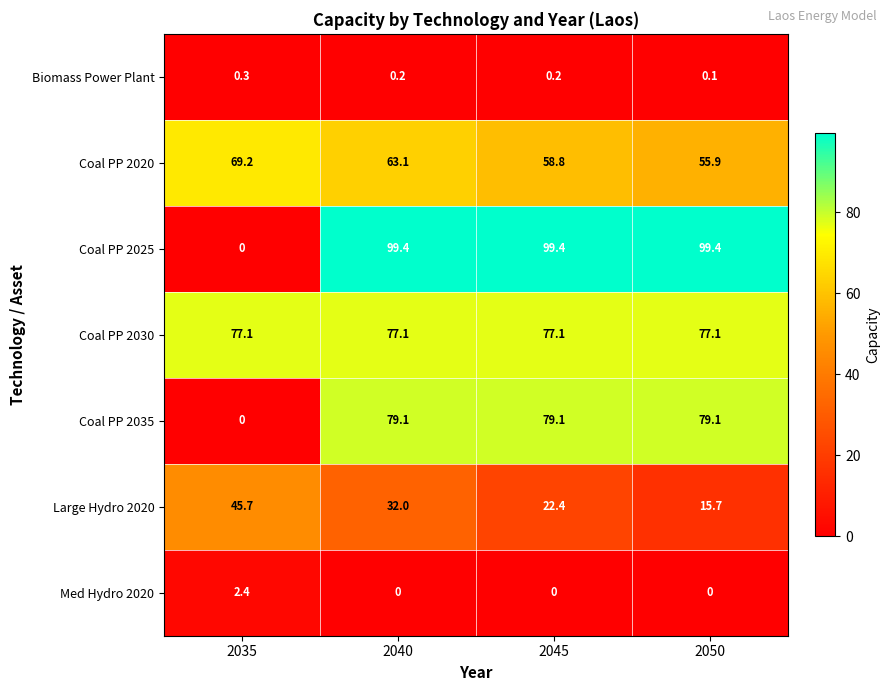

What is the total value across all series at 2045?

337.0